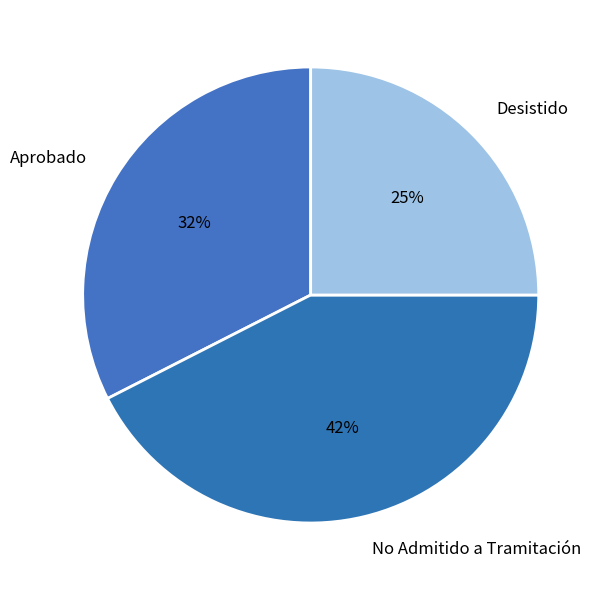

Is there a majority slice in this chart?

No